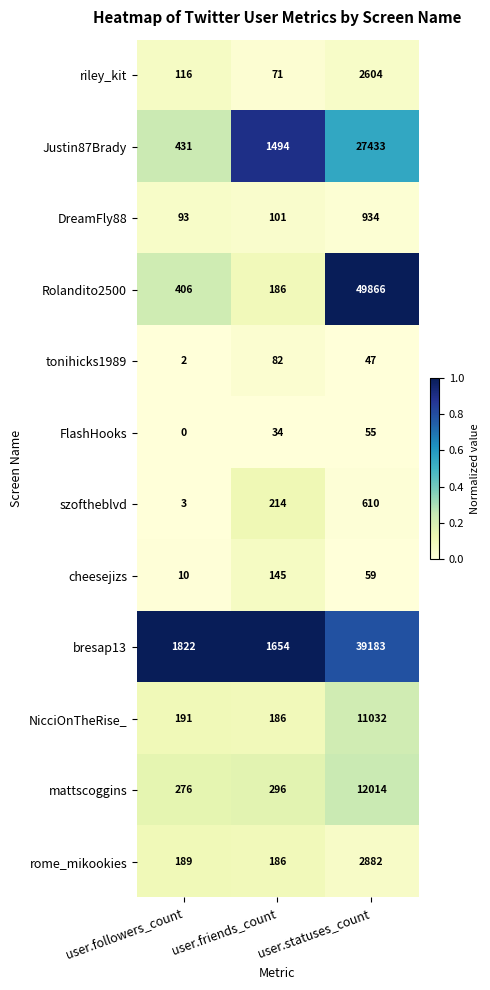

What is the spread (max minus min) of values at user.statuses_count?

49819